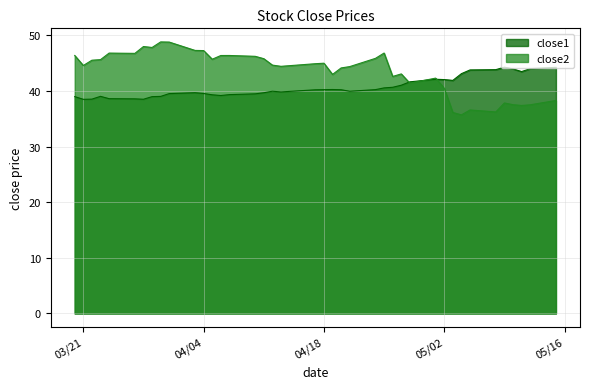

What is the value of the close2 point at the 21st from the left?

45.0